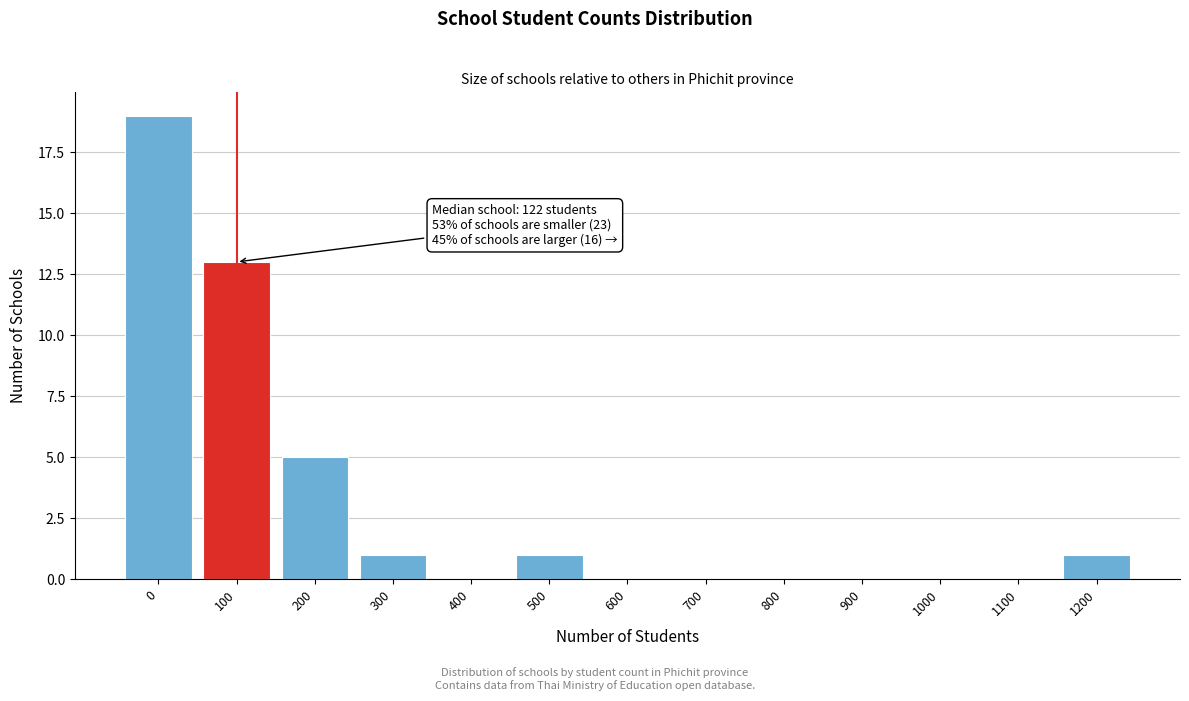

Reading left to right, extract all data points from this chart.

0=19	100=13	200=5	300=1	400=0	500=1	600=0	700=0	800=0	900=0	1000=0	1100=0	1200=1